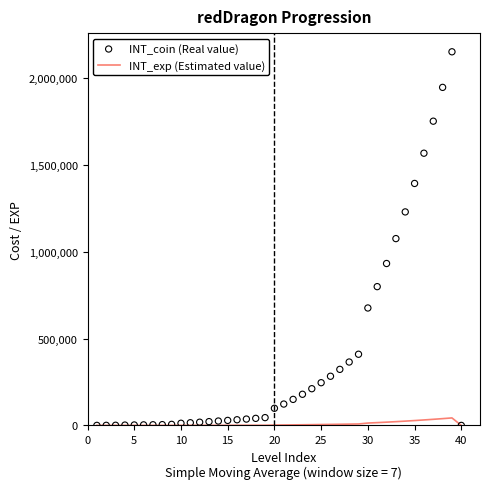

Which series has the largest total across all categories?

INT_coin (Real value)